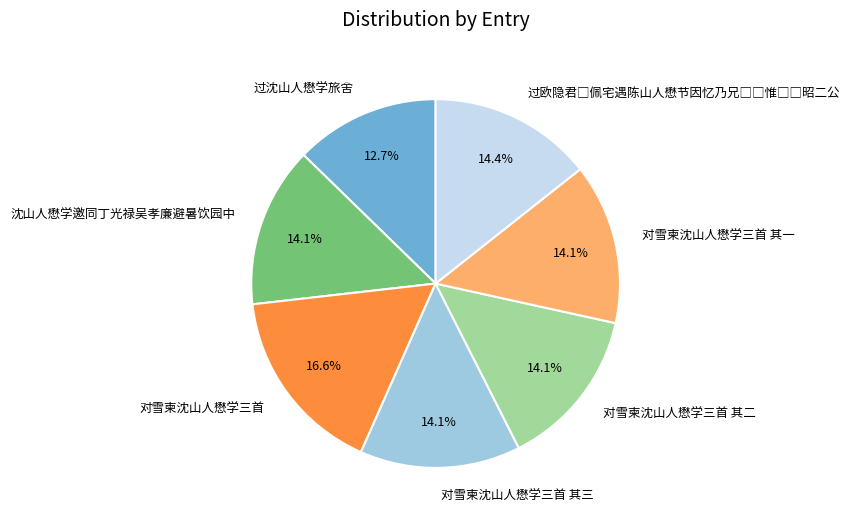

Is it true that 沈山人懋学邀同丁光禄吴孝廉避暑饮园中 is 14% of the pie?

True